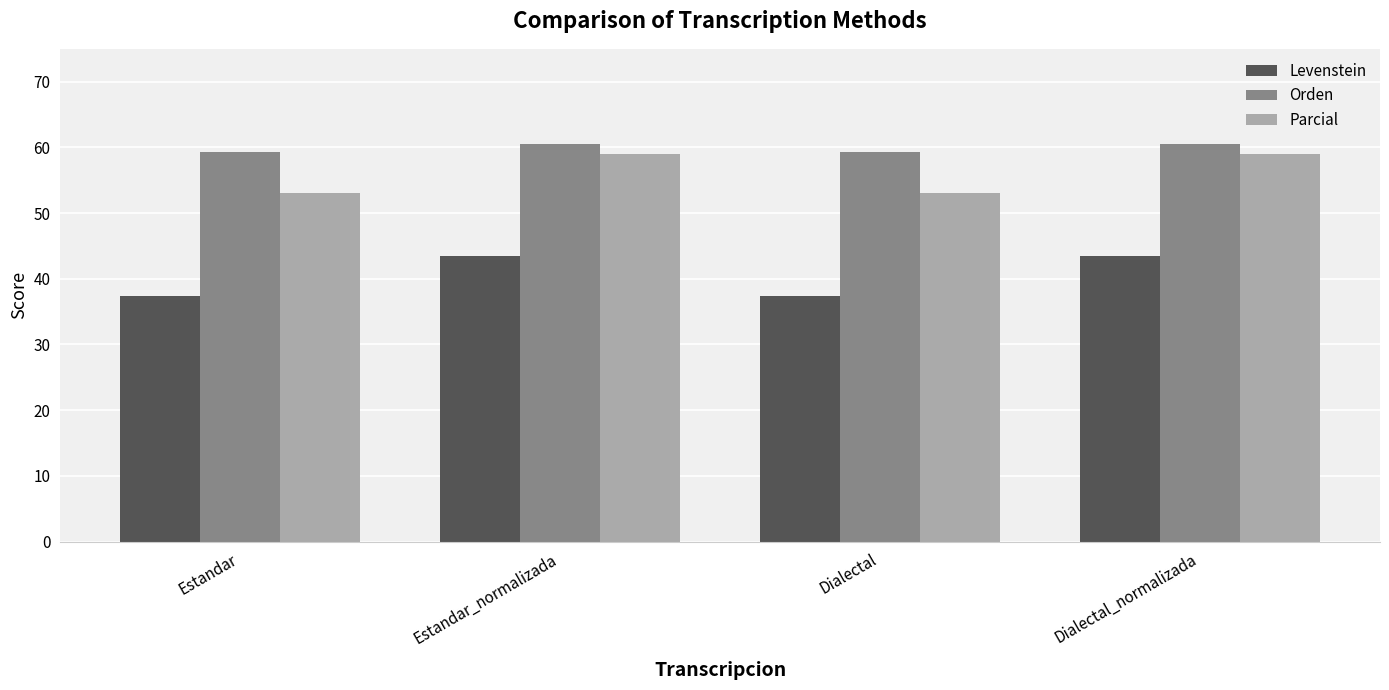

What is the difference between the Levenstein values at Estandar_normalizada and Dialectal?

6.1